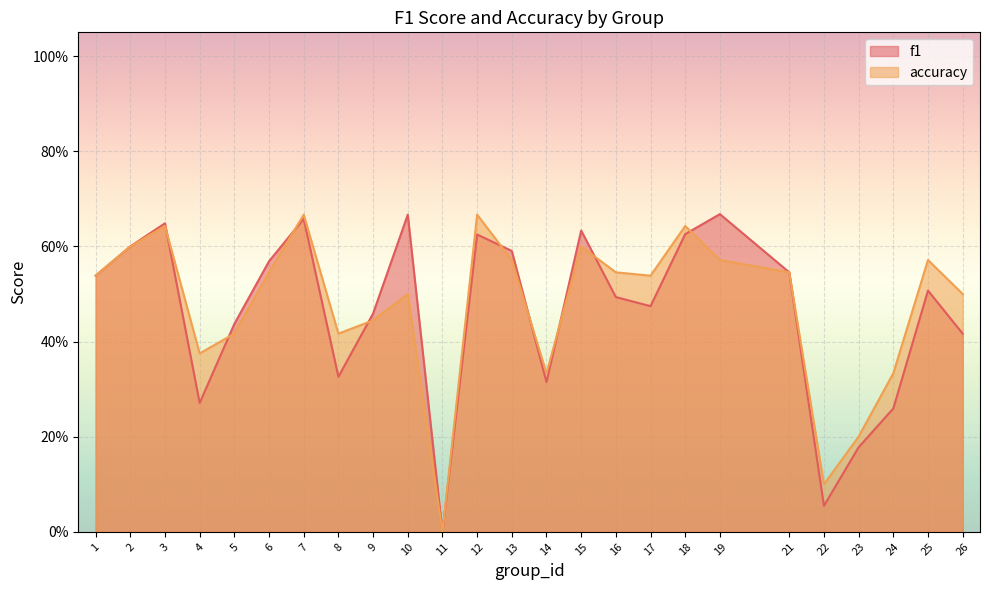

At which category is the sum across all series the highest?

7